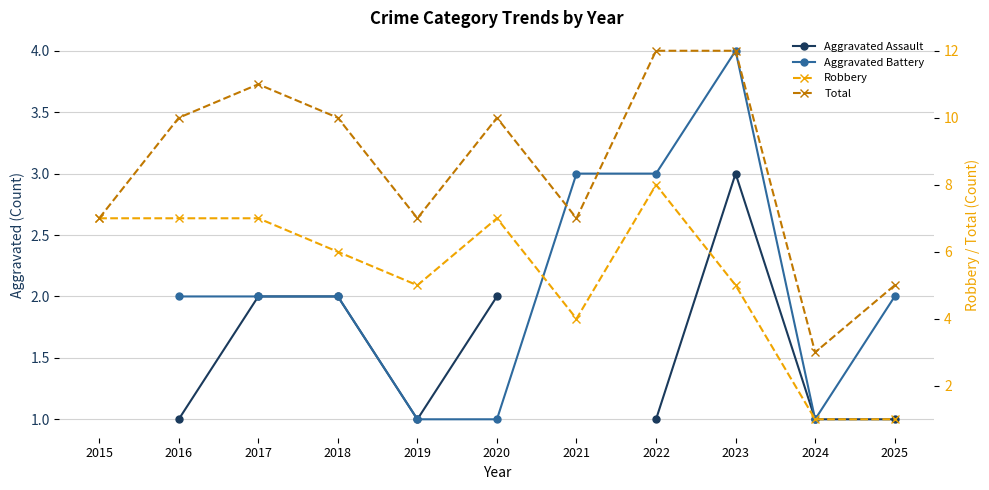

True or false: Aggravated Battery and Aggravated Assault intersect in this chart.

False